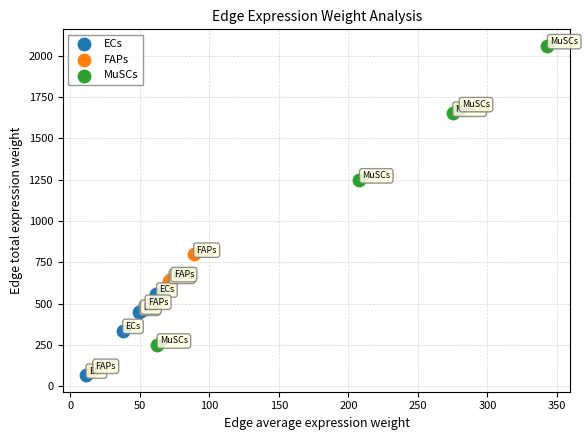

Which series reaches the minimum Y coordinate?

ECs